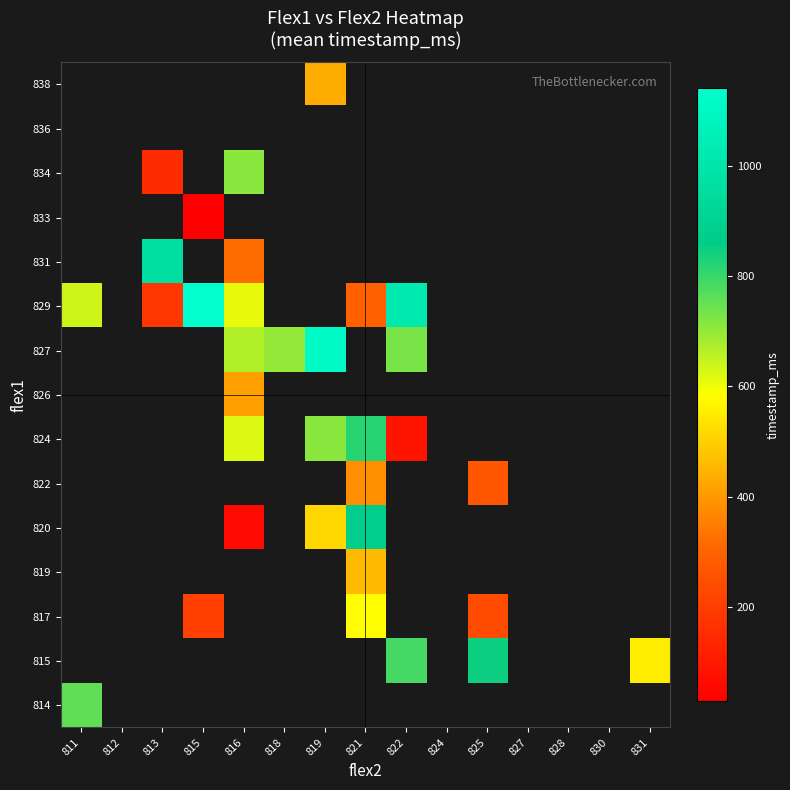

How many values in 820 are above zero?

3